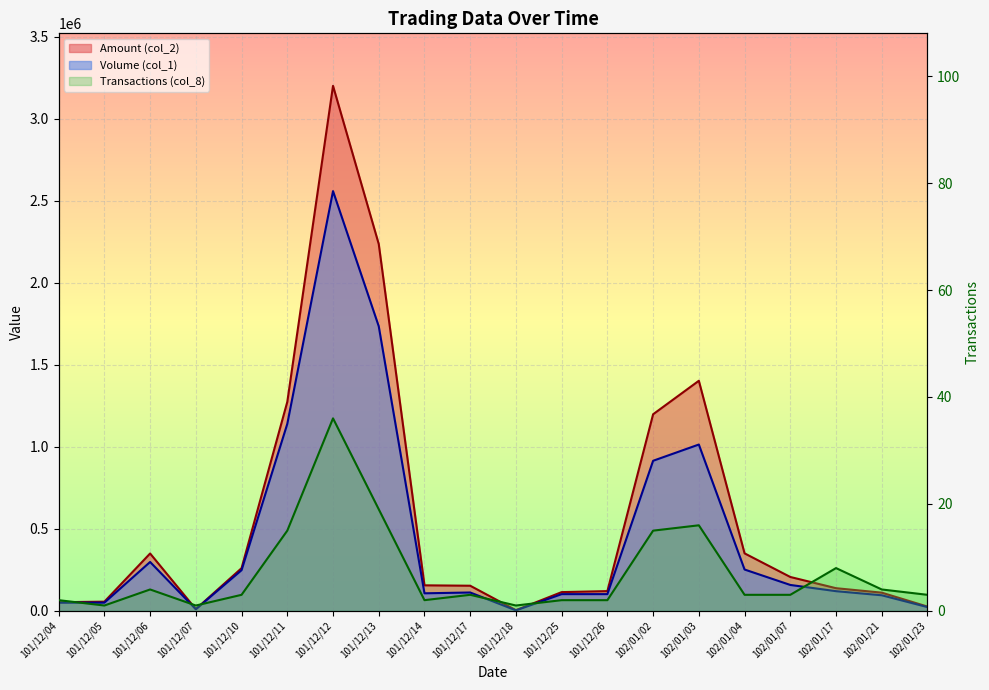

What is the sum of the Transactions (col_8) values at 102/01/17 and 101/12/07?

9